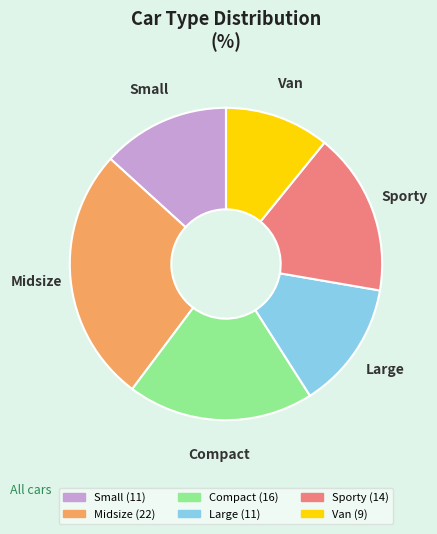

What is the ratio of the value at Van to the value at Sporty?

0.6